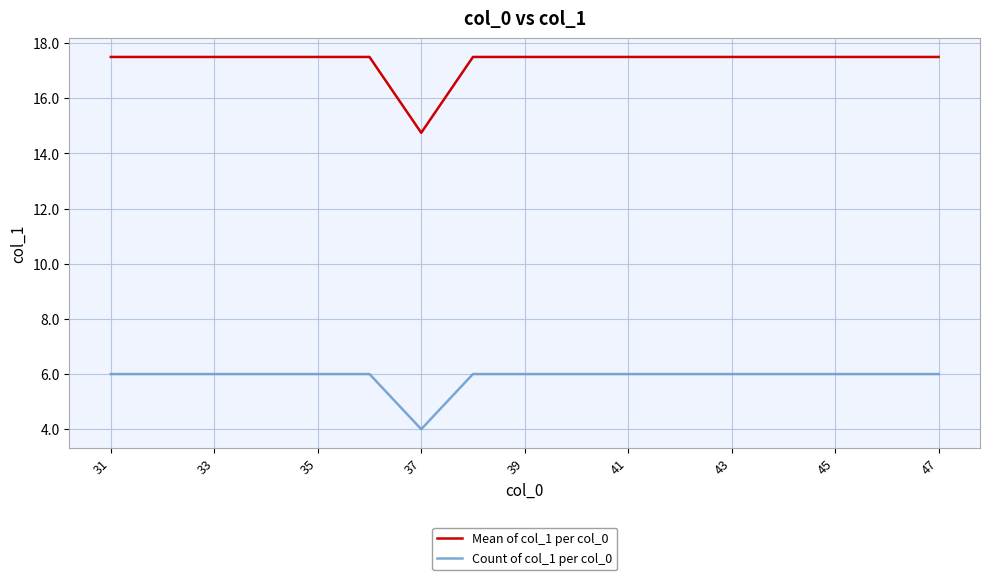

Rank the series by their average value, from lowest to highest.

Count of col_1 per col_0, Mean of col_1 per col_0